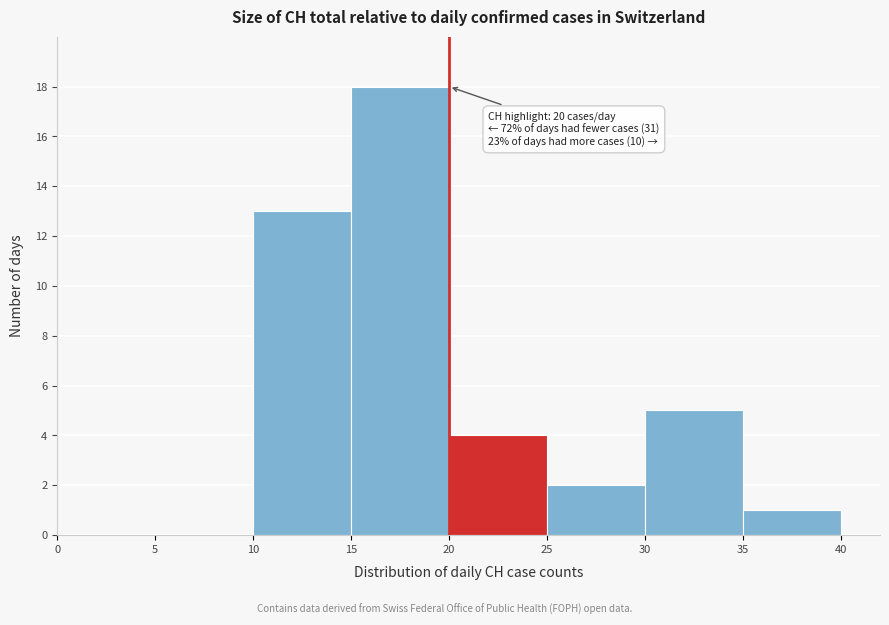

Over which range of the x-axis is the bar tallest?

15 to 20